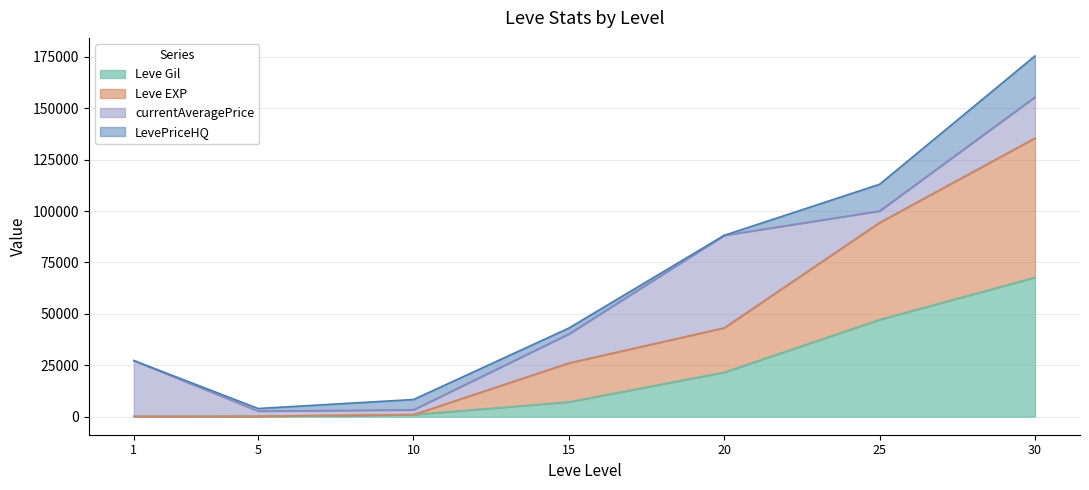

What is the total value across all series at 1?

27289